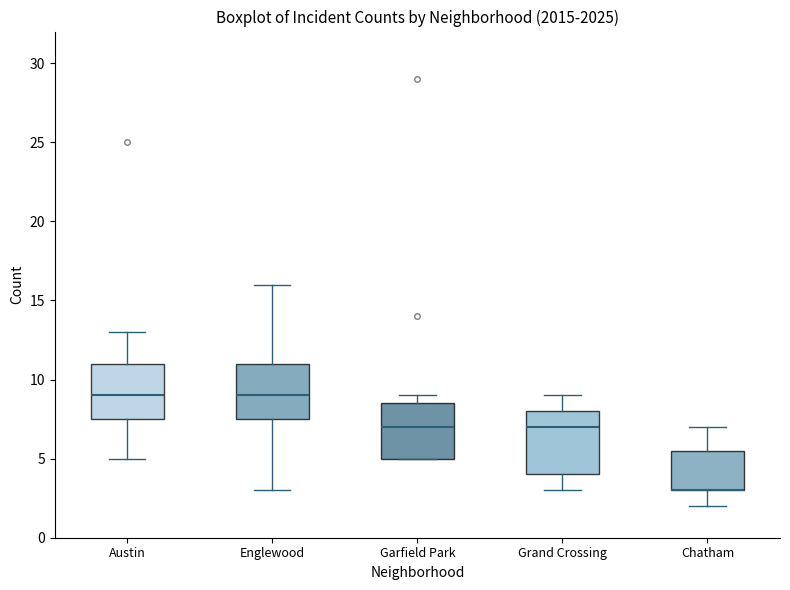

Where does the median line of the box for Austin sit on the y-axis? The values are not printed on the chart, so give them approximately, as read against the axis.

9.0